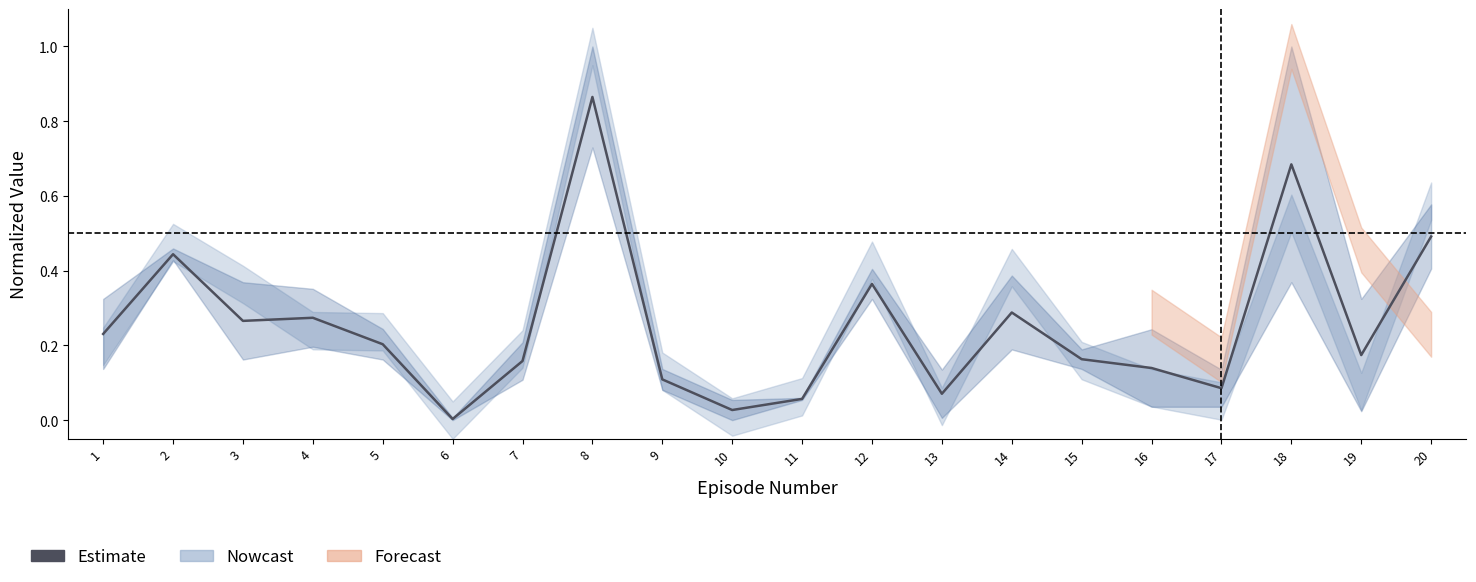

Which label corresponds to the smallest value in the chart?

6